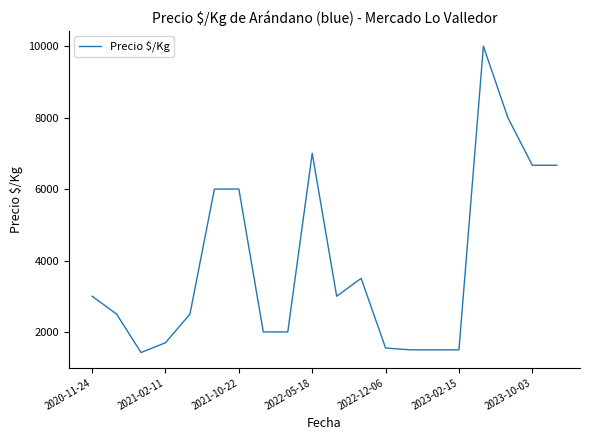

What is the difference between the maximum and minimum values?

8575